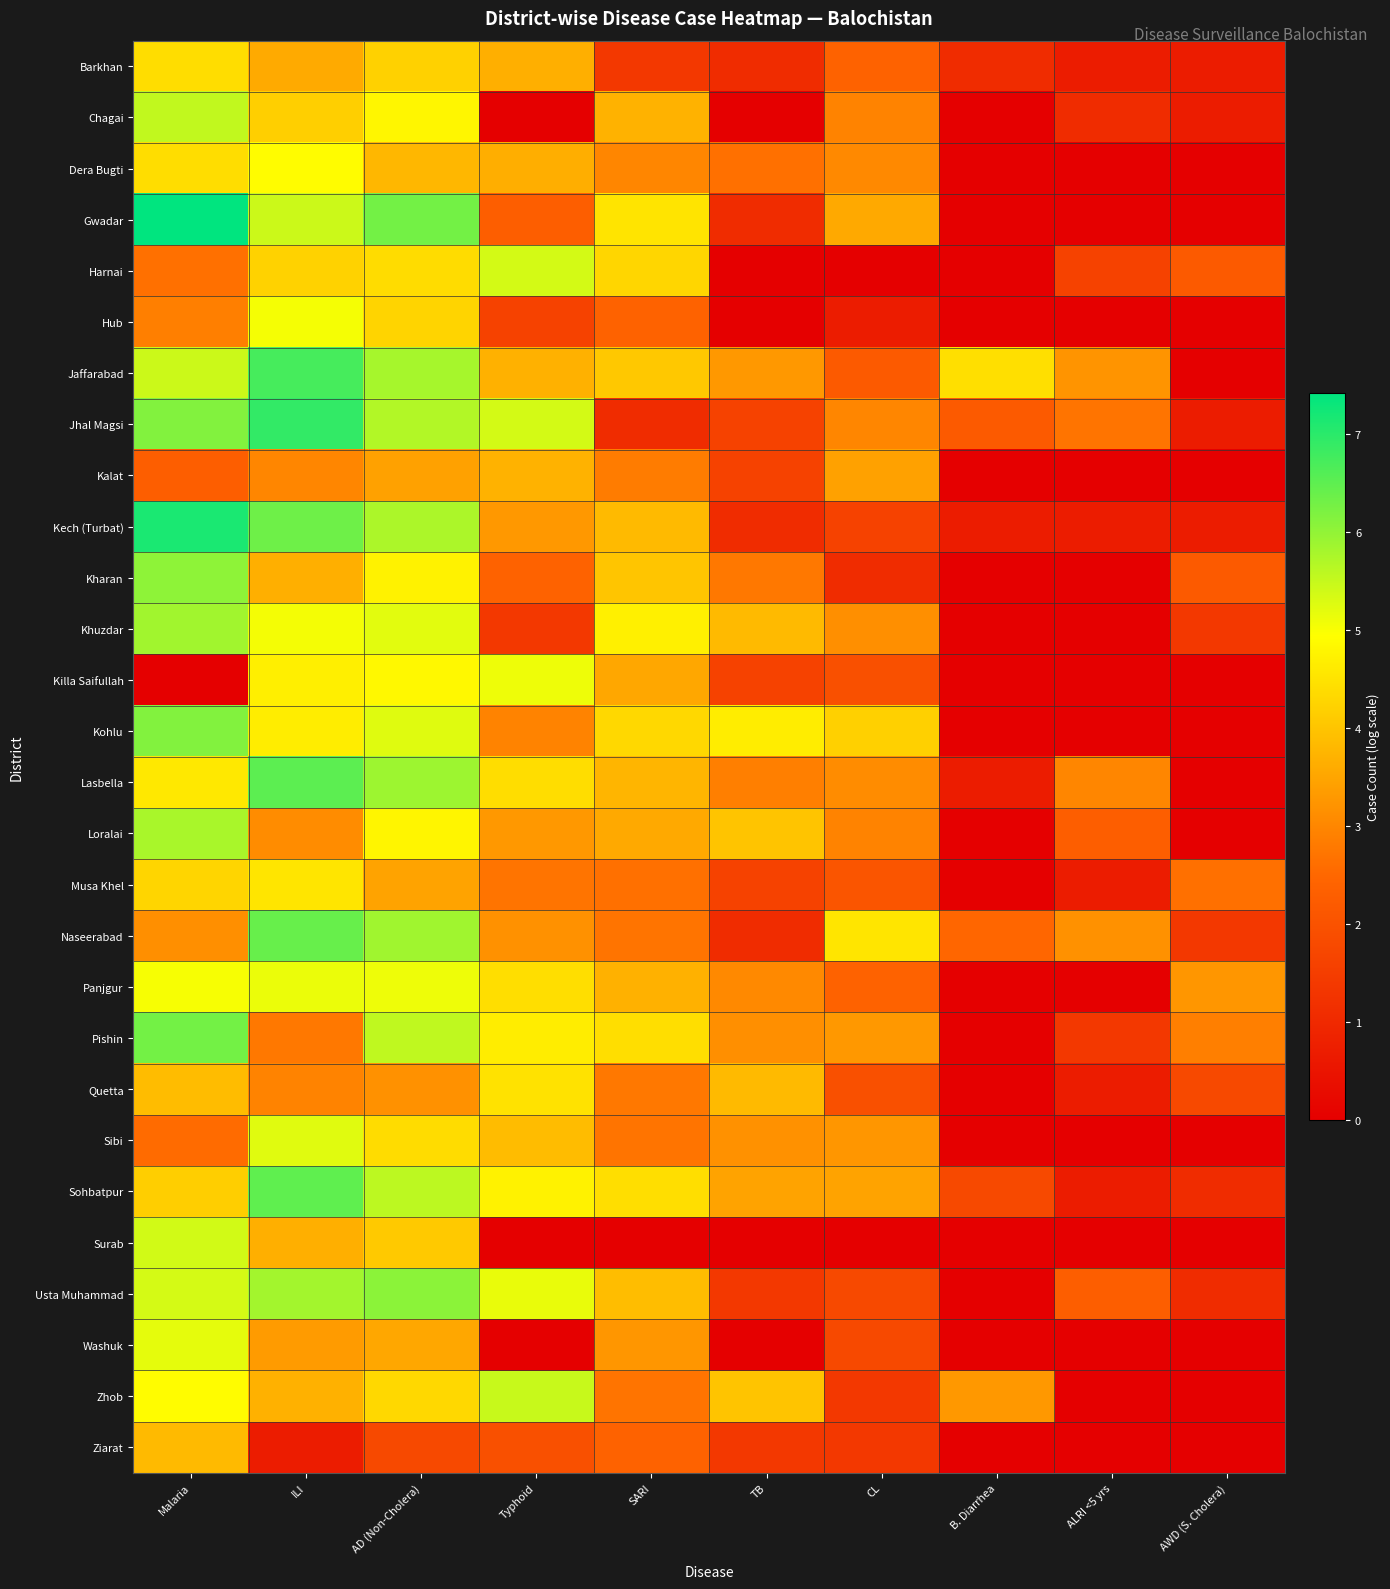

Reading left to right, transcribe all the data shown in this chart.

Barkhan: Malaria=4.4	ILI=3.6	AD (Non-Cholera)=4.2	Typhoid=3.7	SARI=1.4	TB=1.1	CL=2.4	B. Diarrhea=1.1	ALRI <5 yrs=0.7	AWD (S. Cholera)=0.7
Chagai: Malaria=5.5	ILI=4.2	AD (Non-Cholera)=4.8	Typhoid=0.0	SARI=3.7	TB=0.0	CL=2.9	B. Diarrhea=0.0	ALRI <5 yrs=1.1	AWD (S. Cholera)=0.7
Dera Bugti: Malaria=4.4	ILI=4.9	AD (Non-Cholera)=3.8	Typhoid=3.6	SARI=3.0	TB=2.6	CL=3.0	B. Diarrhea=0.0	ALRI <5 yrs=0.0	AWD (S. Cholera)=0.0
Gwadar: Malaria=7.4	ILI=5.4	AD (Non-Cholera)=6.3	Typhoid=2.3	SARI=4.5	TB=1.1	CL=3.6	B. Diarrhea=0.0	ALRI <5 yrs=0.0	AWD (S. Cholera)=0.0
Harnai: Malaria=2.6	ILI=4.2	AD (Non-Cholera)=4.4	Typhoid=5.4	SARI=4.3	TB=0.0	CL=0.0	B. Diarrhea=0.0	ALRI <5 yrs=1.6	AWD (S. Cholera)=2.2
Hub: Malaria=2.9	ILI=5.0	AD (Non-Cholera)=4.2	Typhoid=1.6	SARI=2.4	TB=0.0	CL=0.7	B. Diarrhea=0.0	ALRI <5 yrs=0.0	AWD (S. Cholera)=0.0
Jaffarabad: Malaria=5.4	ILI=6.7	AD (Non-Cholera)=5.8	Typhoid=3.7	SARI=4.1	TB=3.3	CL=2.2	B. Diarrhea=4.4	ALRI <5 yrs=3.2	AWD (S. Cholera)=0.0
Jhal Magsi: Malaria=6.1	ILI=6.9	AD (Non-Cholera)=5.7	Typhoid=5.4	SARI=1.1	TB=1.6	CL=3.0	B. Diarrhea=2.2	ALRI <5 yrs=2.7	AWD (S. Cholera)=0.7
Kalat: Malaria=2.3	ILI=3.0	AD (Non-Cholera)=3.4	Typhoid=3.7	SARI=2.8	TB=1.6	CL=3.4	B. Diarrhea=0.0	ALRI <5 yrs=0.0	AWD (S. Cholera)=0.0
Kech (Turbat): Malaria=7.1	ILI=6.3	AD (Non-Cholera)=5.7	Typhoid=3.3	SARI=3.8	TB=1.1	CL=1.6	B. Diarrhea=0.7	ALRI <5 yrs=0.7	AWD (S. Cholera)=0.7
Kharan: Malaria=6.0	ILI=3.7	AD (Non-Cholera)=4.7	Typhoid=2.4	SARI=4.0	TB=2.8	CL=1.1	B. Diarrhea=0.0	ALRI <5 yrs=0.0	AWD (S. Cholera)=2.2
Khuzdar: Malaria=5.8	ILI=5.0	AD (Non-Cholera)=5.2	Typhoid=1.4	SARI=4.7	TB=3.8	CL=3.1	B. Diarrhea=0.0	ALRI <5 yrs=0.0	AWD (S. Cholera)=1.4
Killa Saifullah: Malaria=0.0	ILI=4.7	AD (Non-Cholera)=4.8	Typhoid=5.1	SARI=3.5	TB=1.6	CL=1.9	B. Diarrhea=0.0	ALRI <5 yrs=0.0	AWD (S. Cholera)=0.0
Kohlu: Malaria=6.2	ILI=4.7	AD (Non-Cholera)=5.3	Typhoid=2.9	SARI=4.3	TB=4.7	CL=4.2	B. Diarrhea=0.0	ALRI <5 yrs=0.0	AWD (S. Cholera)=0.0
Lasbella: Malaria=4.6	ILI=6.5	AD (Non-Cholera)=5.9	Typhoid=4.4	SARI=3.8	TB=2.9	CL=3.1	B. Diarrhea=0.7	ALRI <5 yrs=3.0	AWD (S. Cholera)=0.0
Loralai: Malaria=5.8	ILI=3.1	AD (Non-Cholera)=4.8	Typhoid=3.3	SARI=3.6	TB=4.0	CL=2.9	B. Diarrhea=0.0	ALRI <5 yrs=2.3	AWD (S. Cholera)=0.0
Musa Khel: Malaria=4.3	ILI=4.5	AD (Non-Cholera)=3.5	Typhoid=2.7	SARI=2.6	TB=1.6	CL=2.1	B. Diarrhea=0.0	ALRI <5 yrs=0.7	AWD (S. Cholera)=2.6
Naseerabad: Malaria=3.1	ILI=6.4	AD (Non-Cholera)=5.9	Typhoid=3.2	SARI=2.7	TB=1.1	CL=4.5	B. Diarrhea=2.5	ALRI <5 yrs=3.2	AWD (S. Cholera)=1.4
Panjgur: Malaria=5.0	ILI=5.1	AD (Non-Cholera)=5.1	Typhoid=4.4	SARI=3.7	TB=3.0	CL=2.4	B. Diarrhea=0.0	ALRI <5 yrs=0.0	AWD (S. Cholera)=3.3
Pishin: Malaria=6.3	ILI=2.8	AD (Non-Cholera)=5.5	Typhoid=4.7	SARI=4.4	TB=3.1	CL=3.3	B. Diarrhea=0.0	ALRI <5 yrs=1.4	AWD (S. Cholera)=2.9
Quetta: Malaria=3.9	ILI=2.9	AD (Non-Cholera)=3.2	Typhoid=4.5	SARI=2.8	TB=3.8	CL=1.9	B. Diarrhea=0.0	ALRI <5 yrs=0.7	AWD (S. Cholera)=1.8
Sibi: Malaria=2.6	ILI=5.2	AD (Non-Cholera)=4.4	Typhoid=3.9	SARI=2.7	TB=3.2	CL=3.3	B. Diarrhea=0.0	ALRI <5 yrs=0.0	AWD (S. Cholera)=0.0
Sohbatpur: Malaria=4.2	ILI=6.5	AD (Non-Cholera)=5.6	Typhoid=4.7	SARI=4.4	TB=3.5	CL=3.5	B. Diarrhea=1.8	ALRI <5 yrs=0.7	AWD (S. Cholera)=1.1
Surab: Malaria=5.4	ILI=3.7	AD (Non-Cholera)=4.1	Typhoid=0.0	SARI=0.0	TB=0.0	CL=0.0	B. Diarrhea=0.0	ALRI <5 yrs=0.0	AWD (S. Cholera)=0.0
Usta Muhammad: Malaria=5.4	ILI=5.8	AD (Non-Cholera)=6.1	Typhoid=5.1	SARI=3.9	TB=1.4	CL=1.8	B. Diarrhea=0.0	ALRI <5 yrs=2.3	AWD (S. Cholera)=1.1
Washuk: Malaria=5.2	ILI=3.3	AD (Non-Cholera)=3.5	Typhoid=0.0	SARI=3.3	TB=0.0	CL=1.8	B. Diarrhea=0.0	ALRI <5 yrs=0.0	AWD (S. Cholera)=0.0
Zhob: Malaria=4.9	ILI=3.7	AD (Non-Cholera)=4.3	Typhoid=5.5	SARI=2.7	TB=4.0	CL=1.4	B. Diarrhea=3.3	ALRI <5 yrs=0.0	AWD (S. Cholera)=0.0
Ziarat: Malaria=3.8	ILI=0.7	AD (Non-Cholera)=1.8	Typhoid=1.9	SARI=2.4	TB=1.4	CL=1.4	B. Diarrhea=0.0	ALRI <5 yrs=0.0	AWD (S. Cholera)=0.0